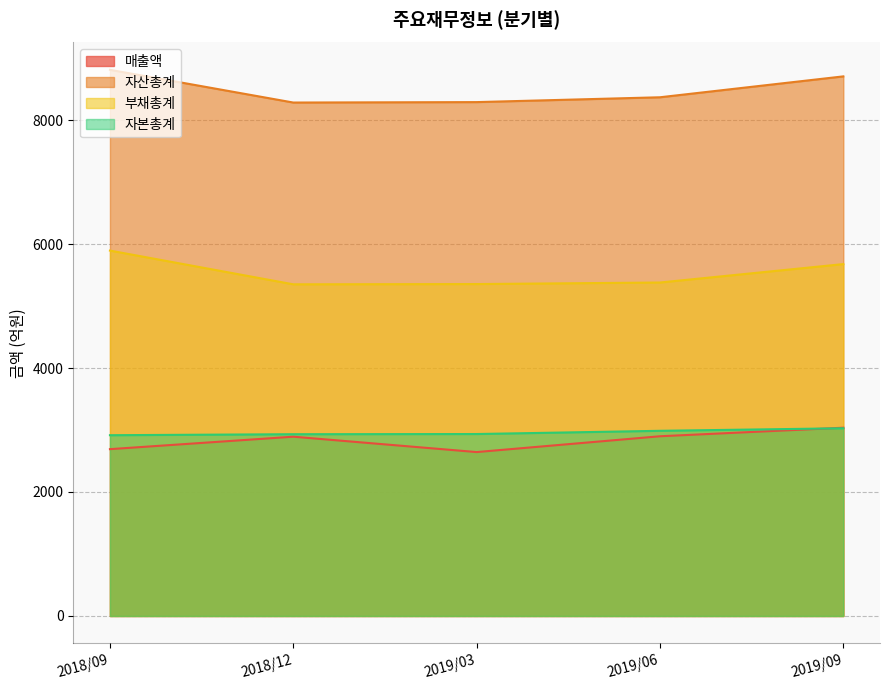

Which series changed the most between 2018/12 and 2019/03?

매출액